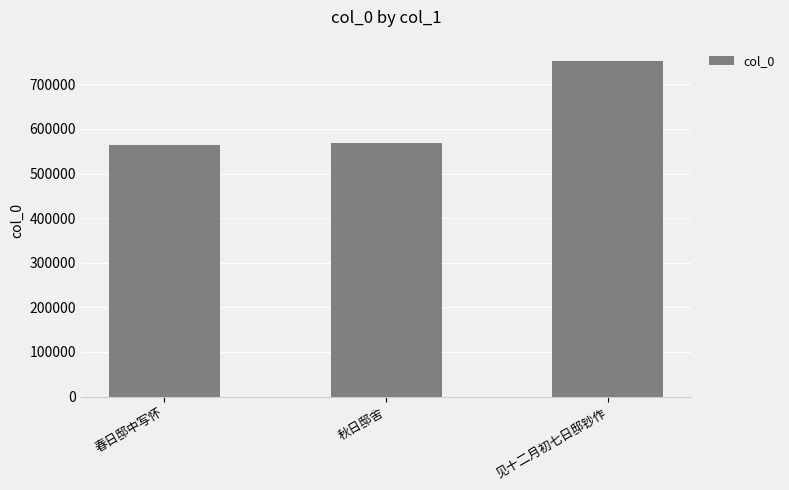

What is the label of the 3rd bar from the left?

见十二月初七日邸钞作